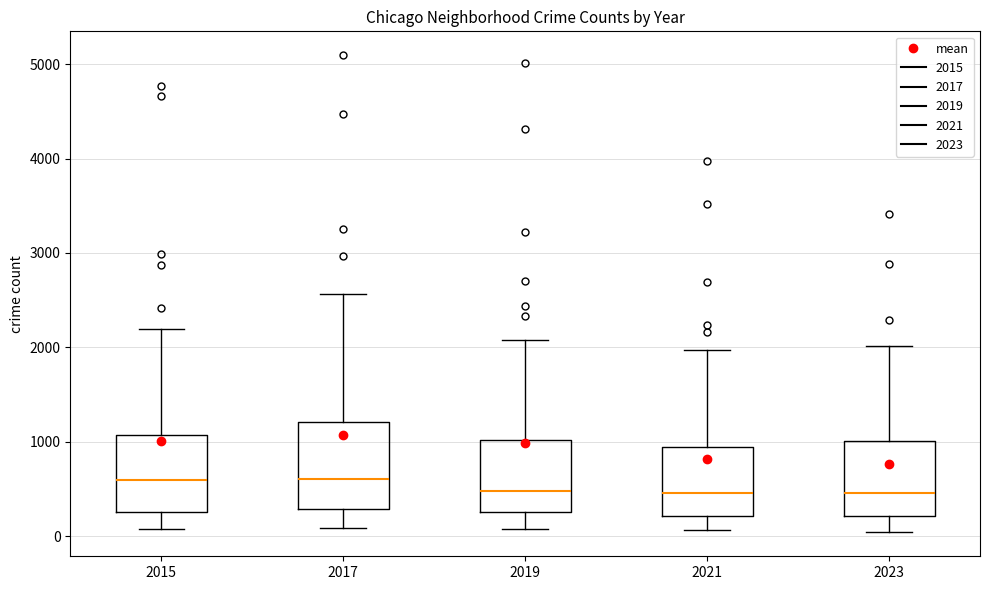

Where does the median line of the box at x = 2015 sit on the y-axis? The values are not printed on the chart, so give them approximately, as read against the axis.

600